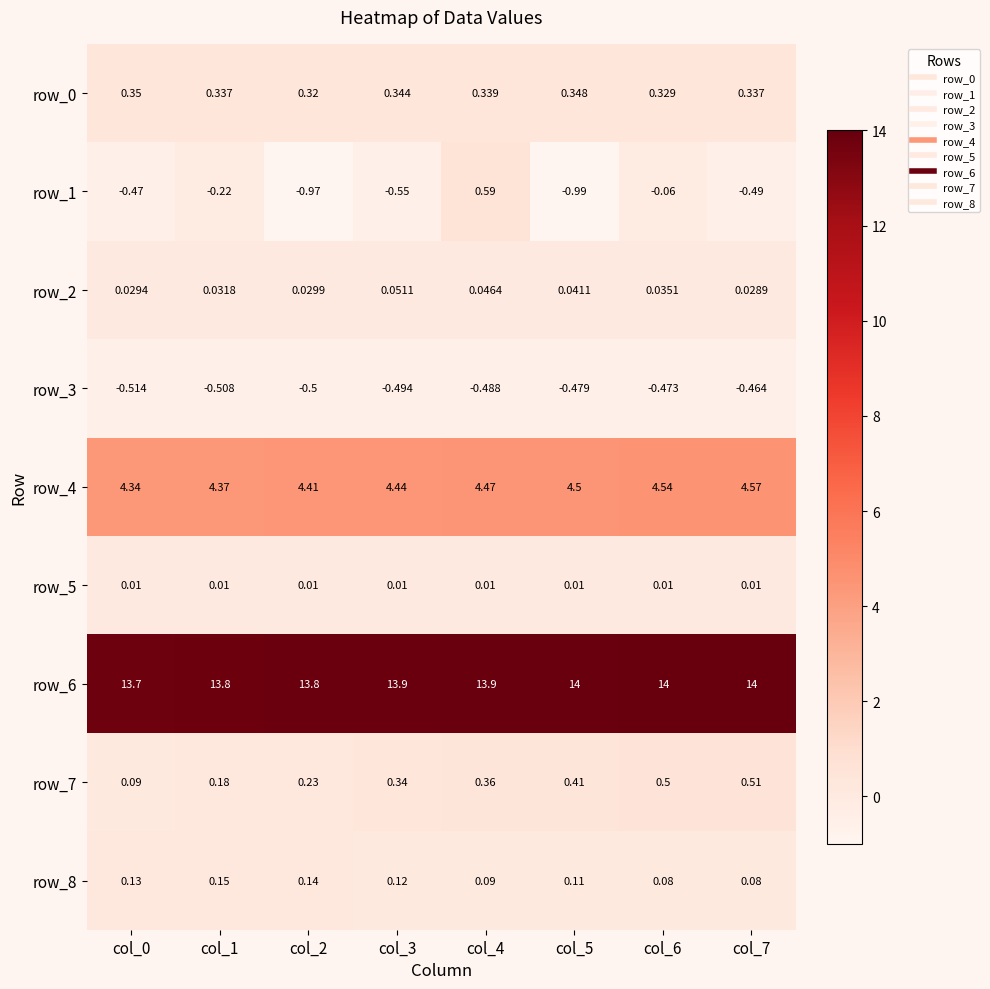

Is the value of row_4 at col_2 greater than the value of row_5 at col_4?

Yes